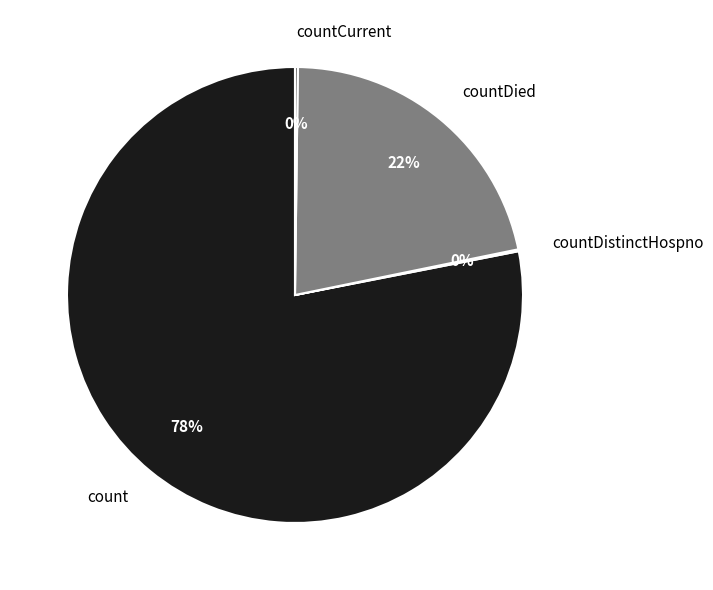

True or false: countDied accounts for 16% of the total.

False